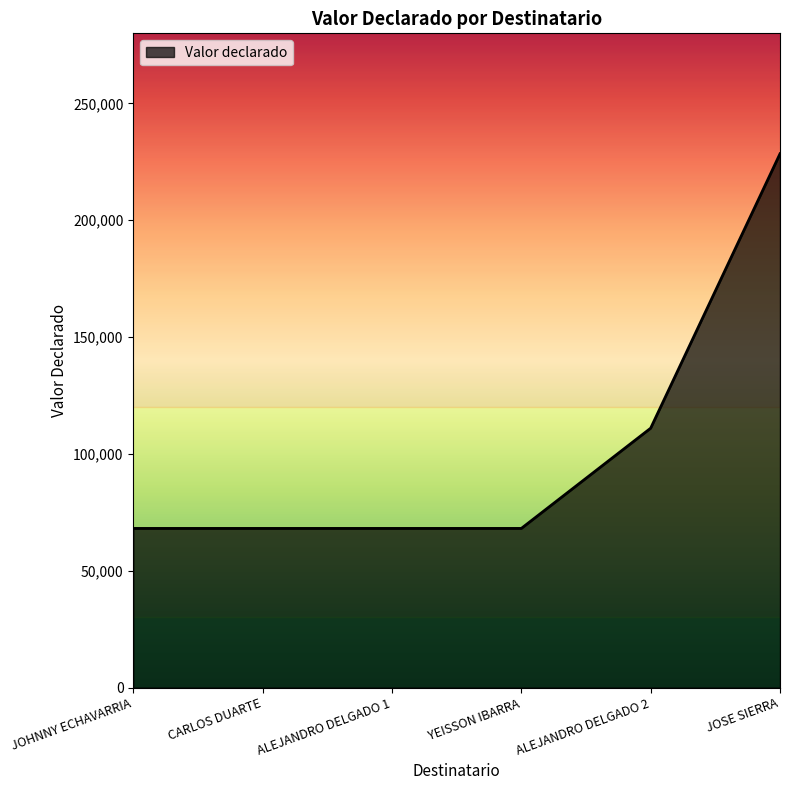

What is the smallest value displayed?

68103